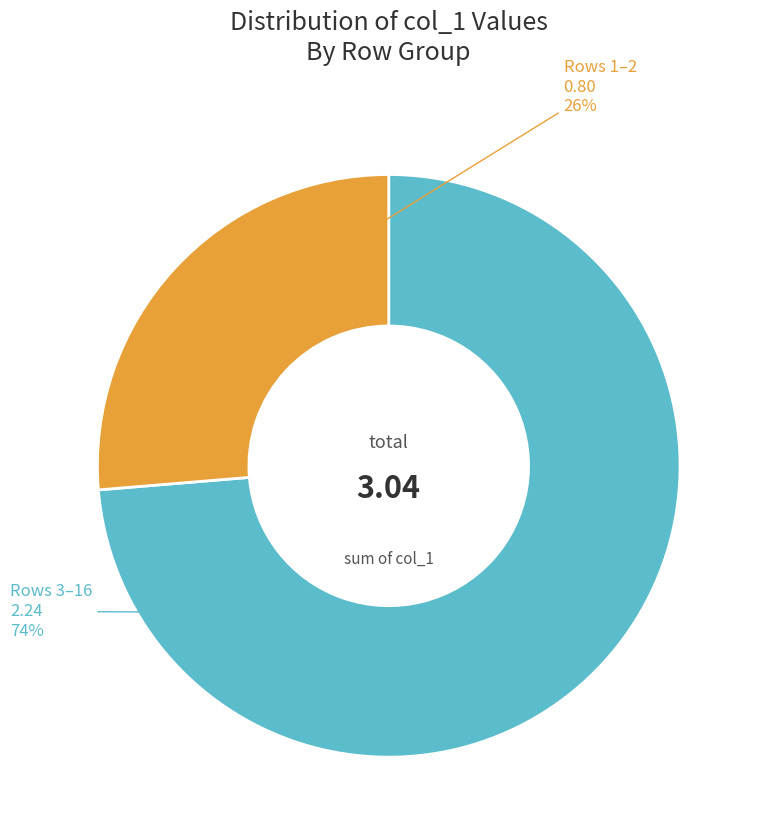

Is there a majority slice in this chart?

Yes